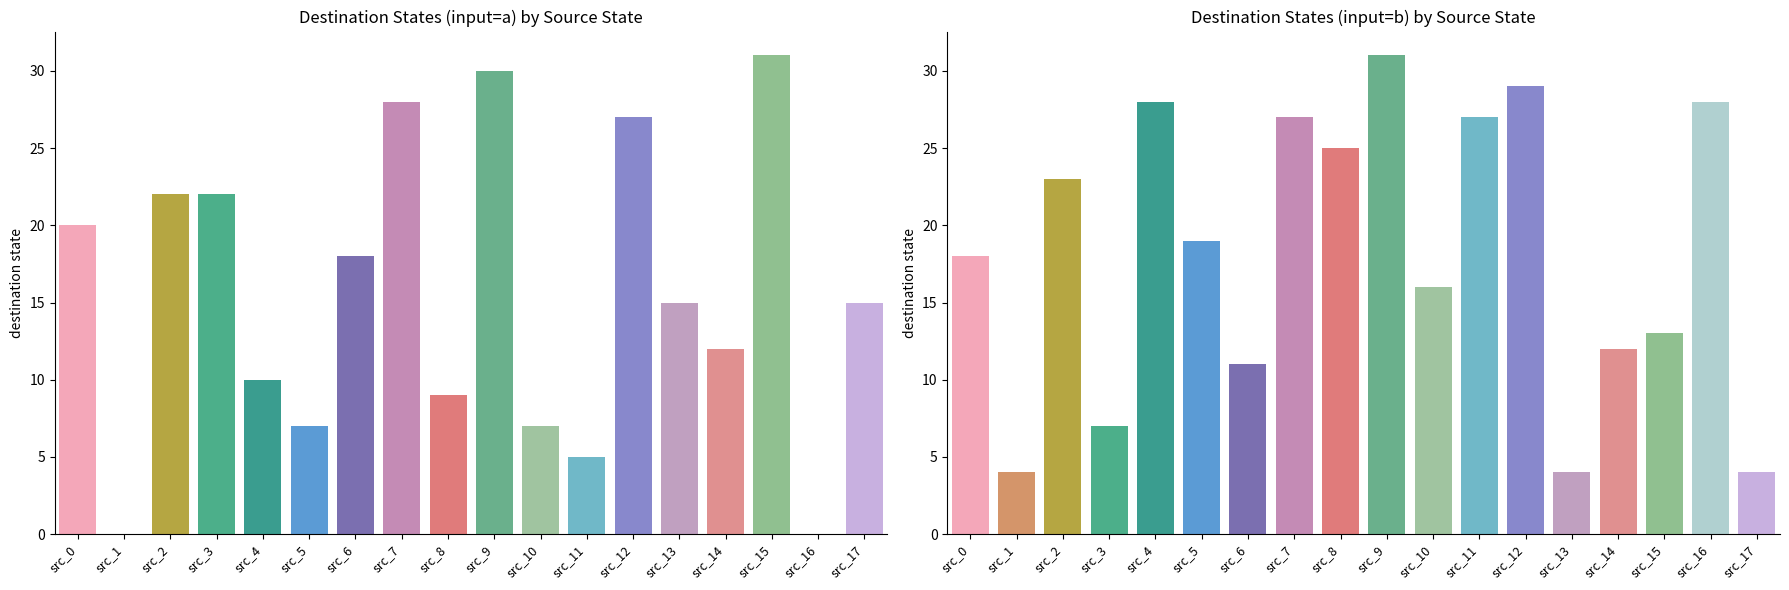

How many output_symbol values are between 0 and 1?

18